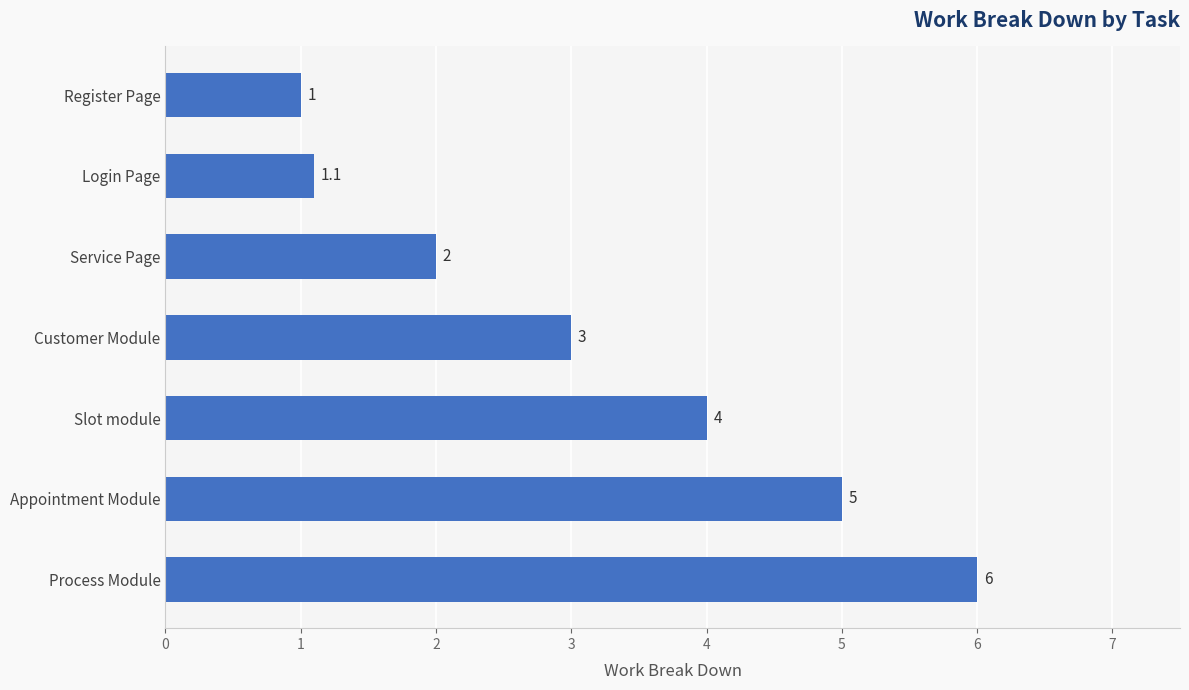

Which label corresponds to the smallest value in the chart?

Register Page